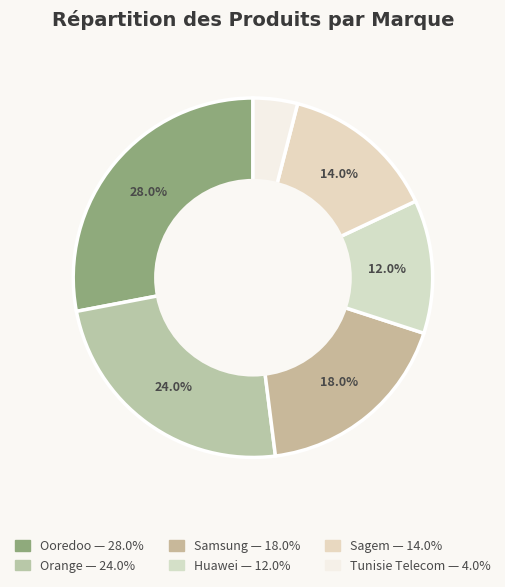

Count the number of slices in the pie.

6